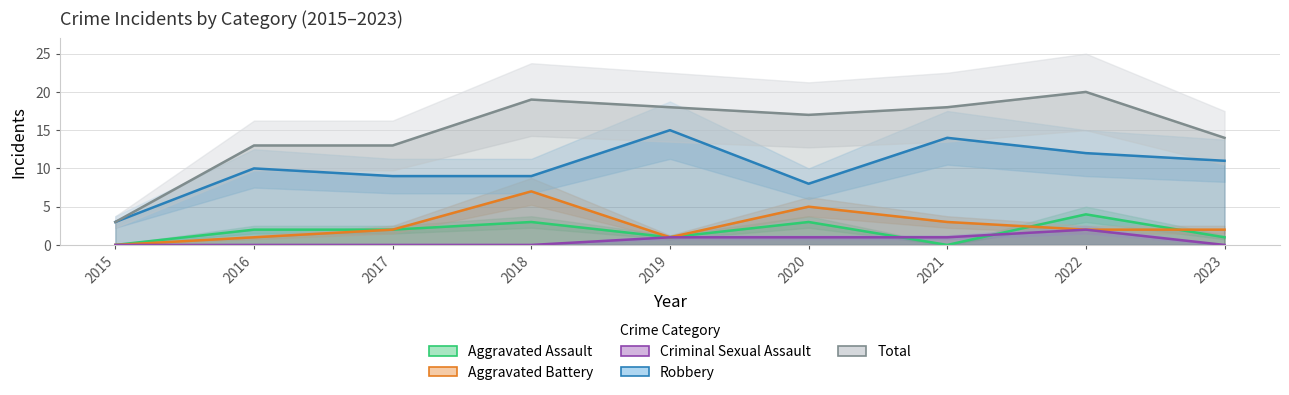

List the series in order of their peak value, highest first.

Total, Robbery, Aggravated Battery, Aggravated Assault, Criminal Sexual Assault